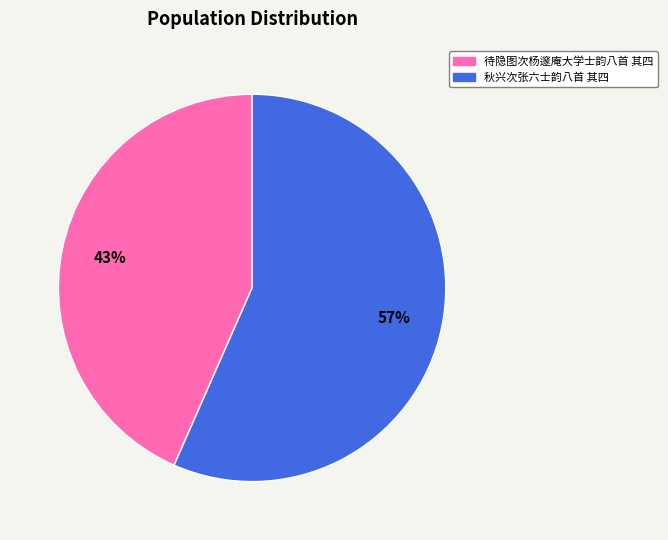

Which has a higher value, 待隐图次杨邃庵大学士韵八首 其四 or 秋兴次张六士韵八首 其四?

秋兴次张六士韵八首 其四